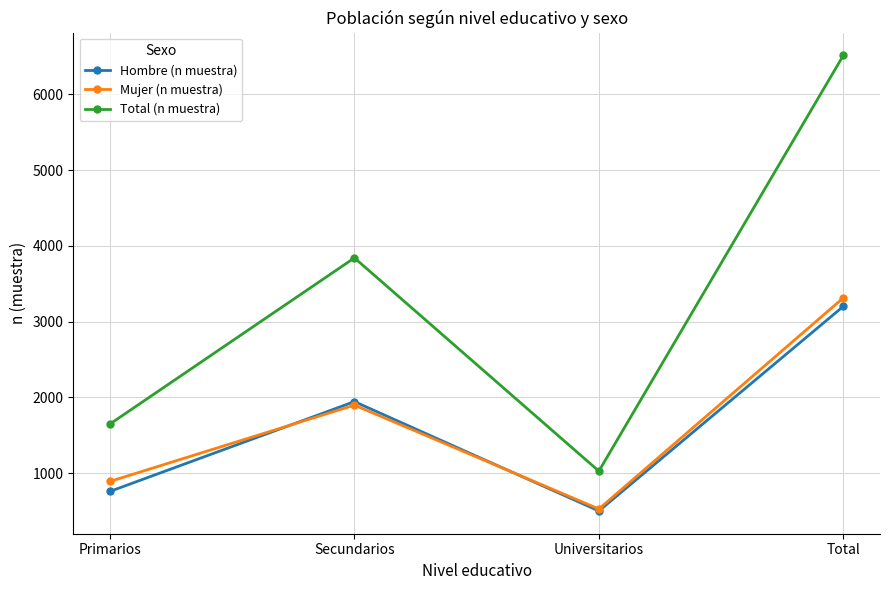

What is the sum of the Mujer (n muestra) values at Secundarios and Total?

5212